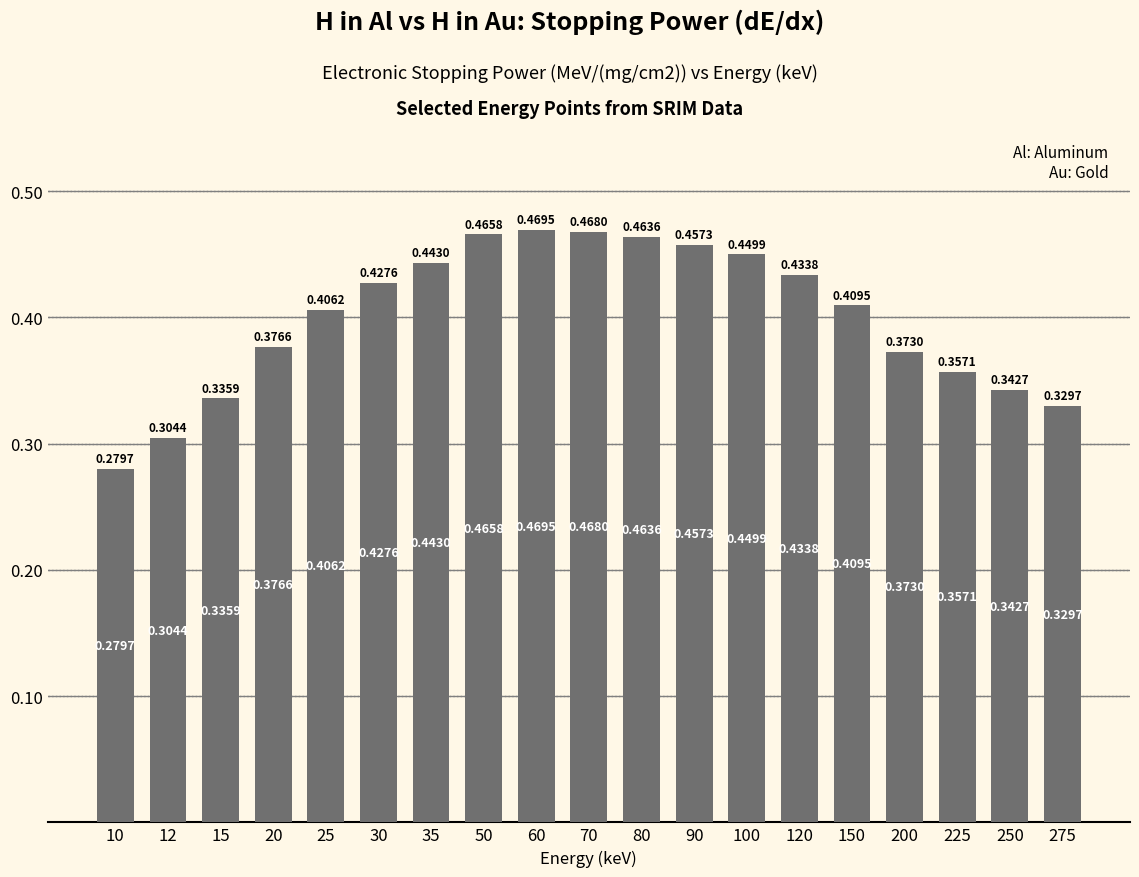

At which category does the chart reach its peak across all series?

60